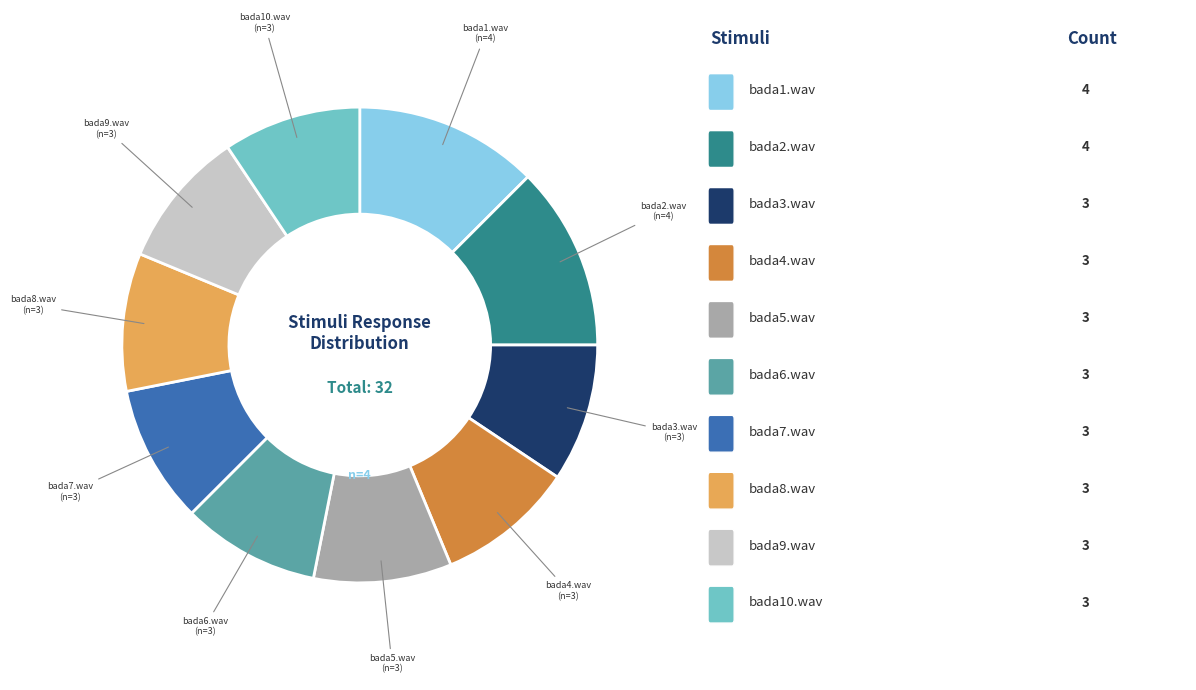

Is there a majority slice in this chart?

No